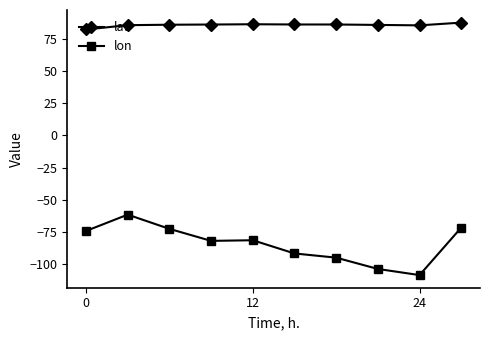

True or false: lat and lon intersect in this chart.

False